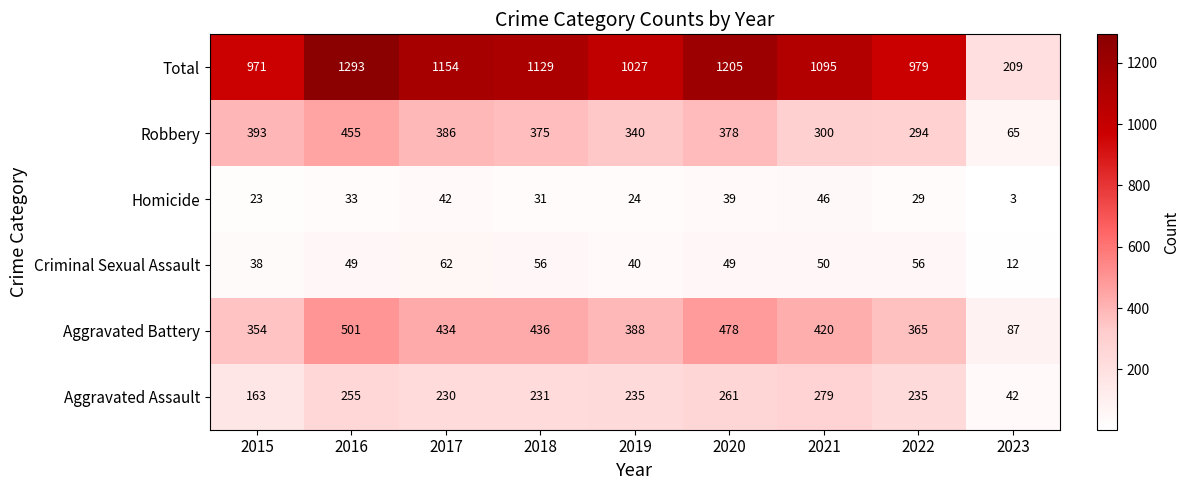

Rank the series at 2018 from highest to lowest value.

Total, Aggravated Battery, Robbery, Aggravated Assault, Criminal Sexual Assault, Homicide